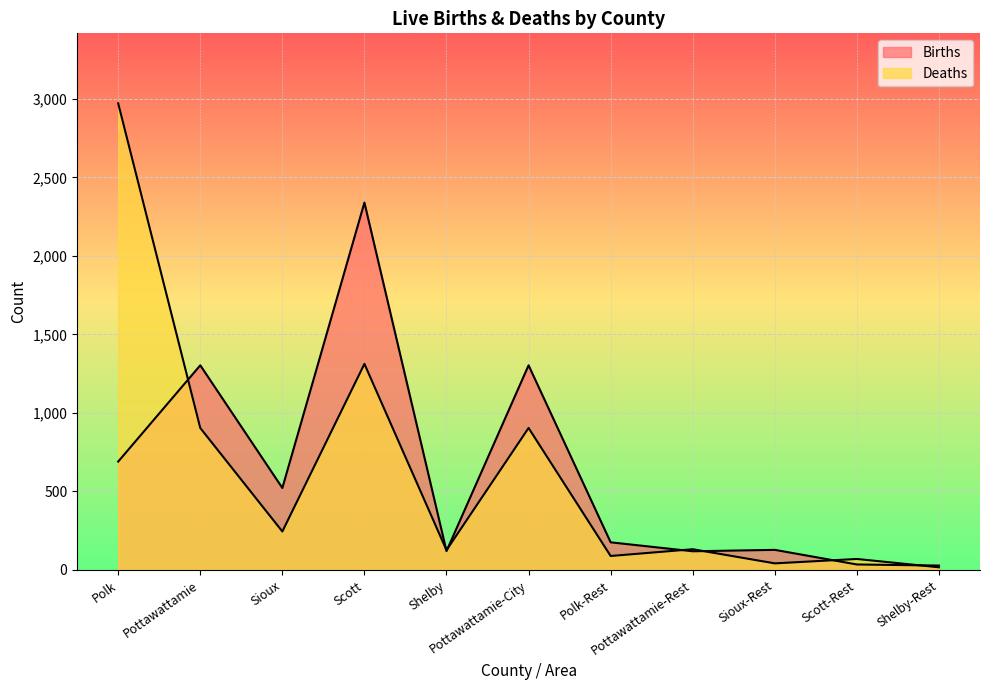

Between Scott-Rest and Shelby-Rest, which series saw the biggest shift?

Deaths